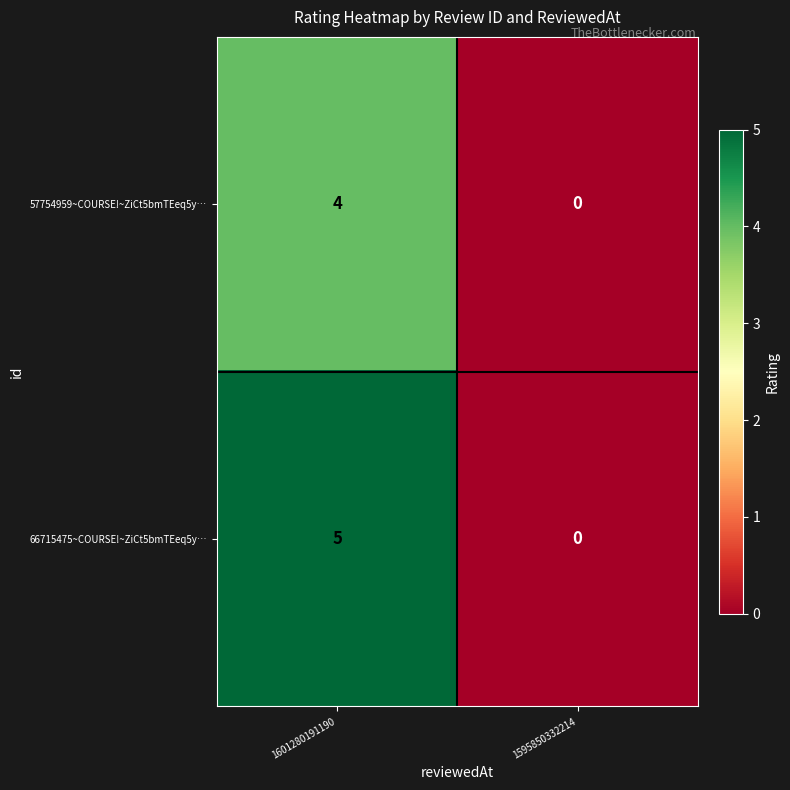

Which series has the largest total across all categories?

66715475~COURSE!~ZiCt5bmTEeq5y…